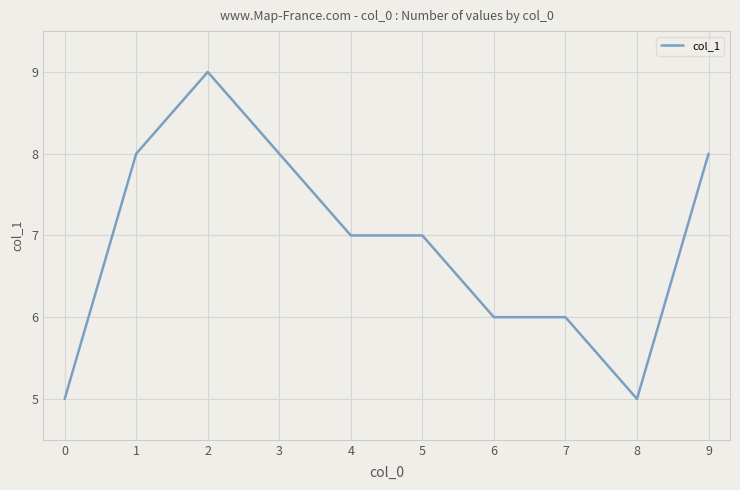

What is the change in value from 6 to 9?

+2